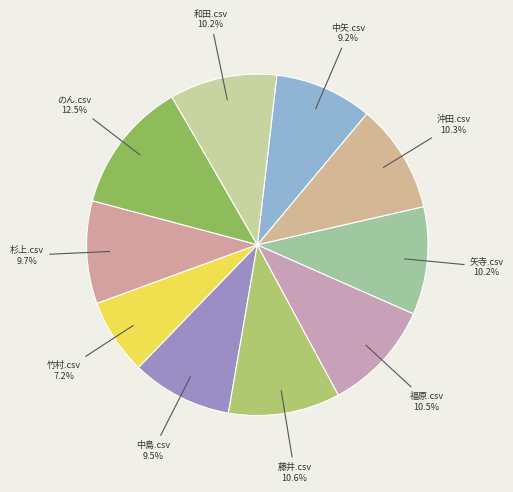

To the nearest percent, what is the average slice percentage?

10%